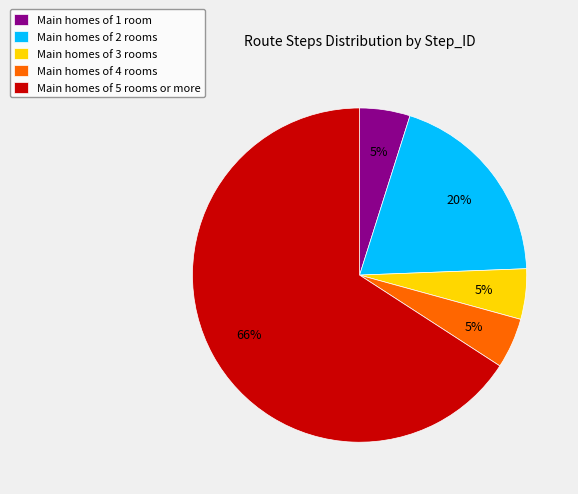

What percentage is the Main homes of 4 rooms slice, to the nearest percent?

5%